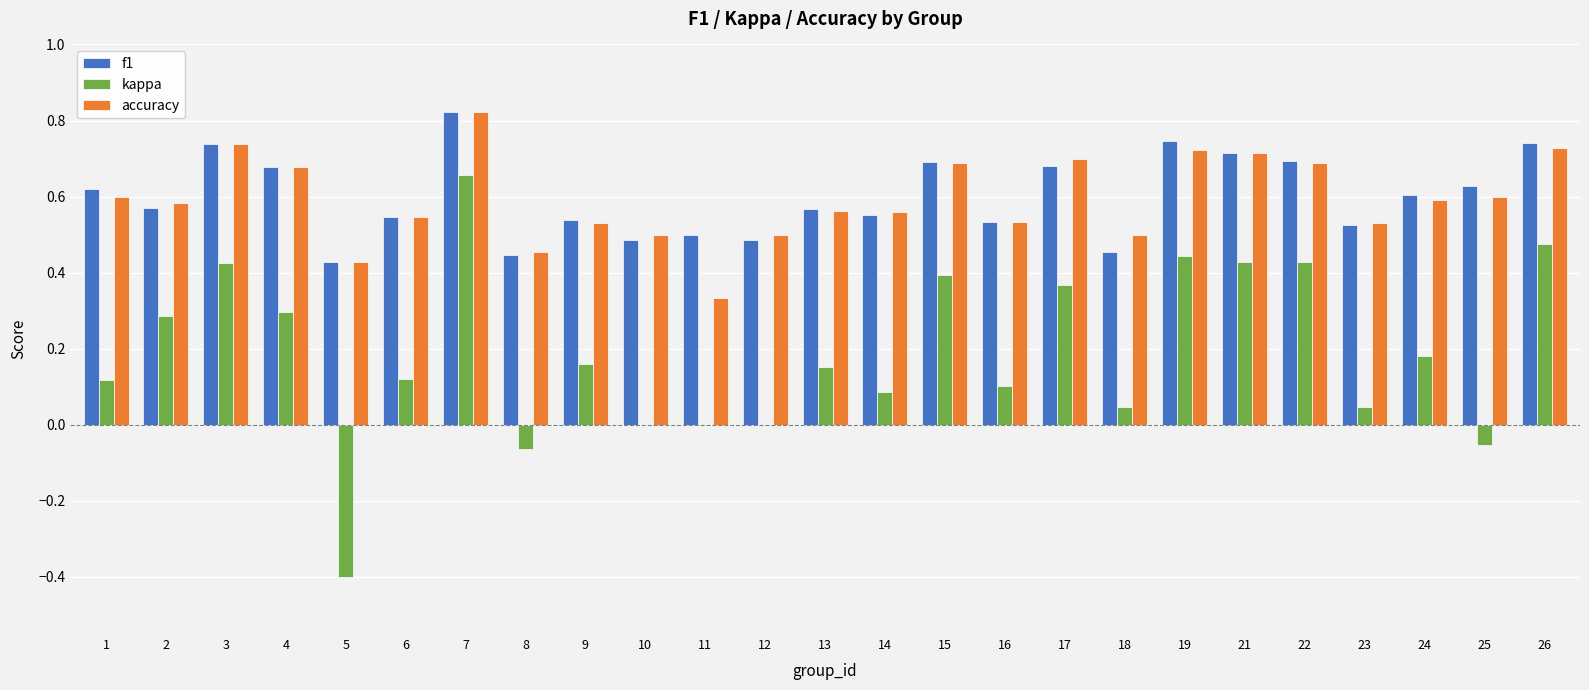

How many data points does each series have?

25